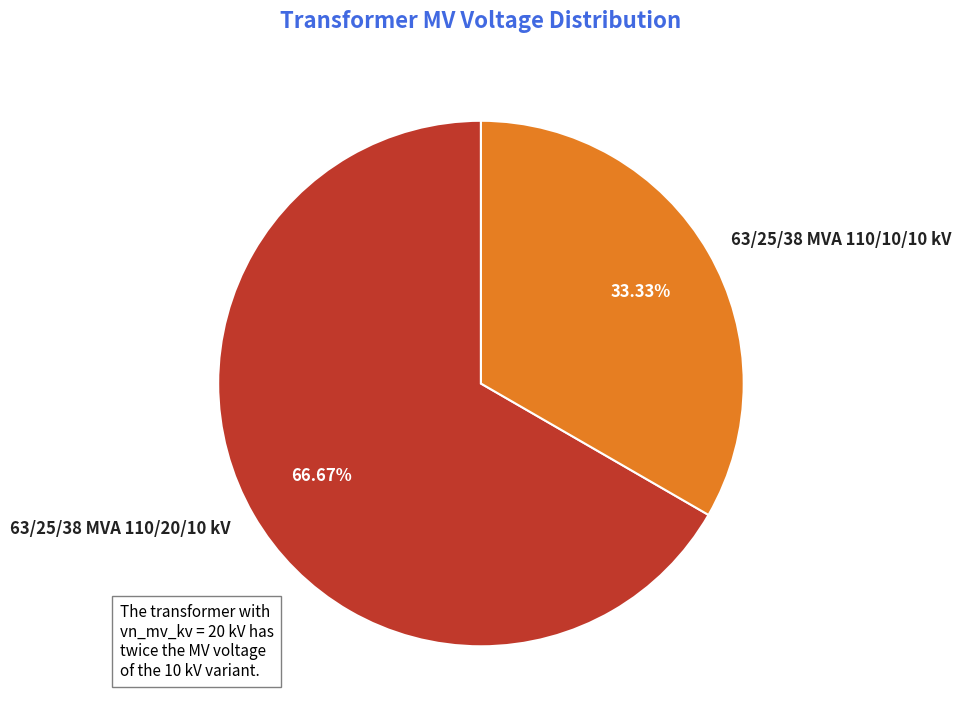

True or false: 63/25/38 MVA 110/20/10 kV accounts for 67% of the total.

True